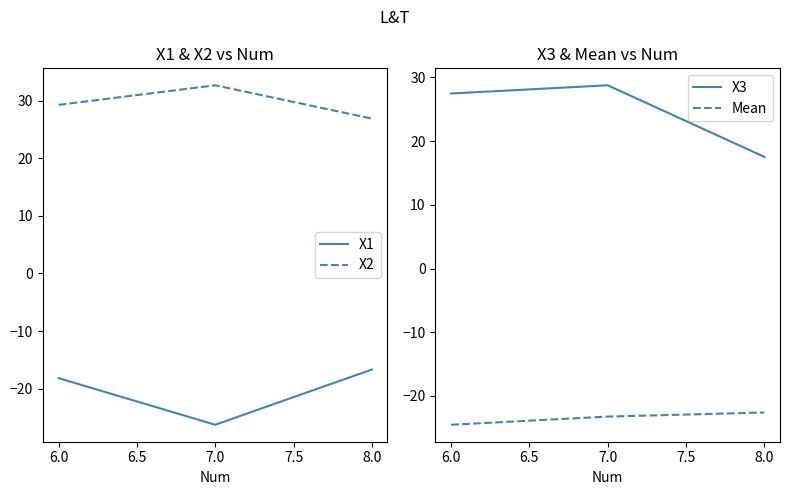

What is the difference between the X3 values at 8.0 and 6.0?

9.9